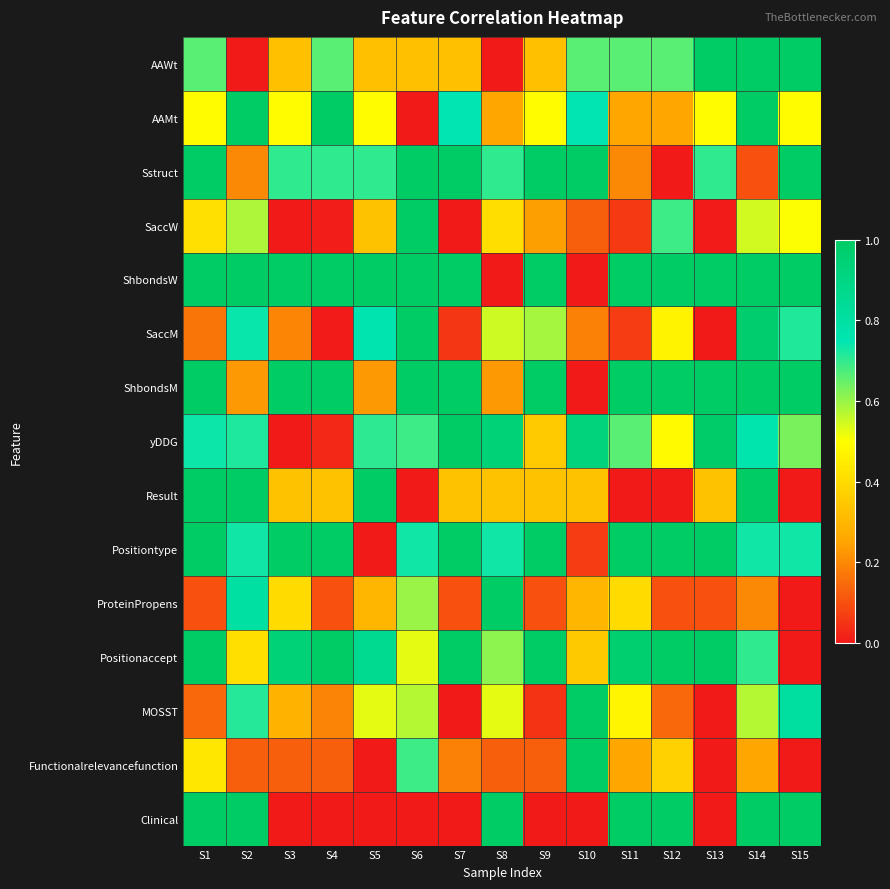

Which series changed the most between S11 and S12?

SaccW